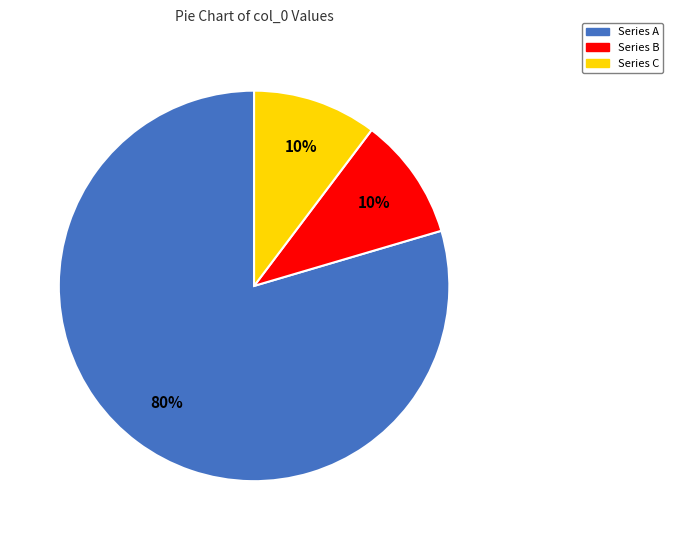

To the nearest percent, what is the average slice percentage?

33%